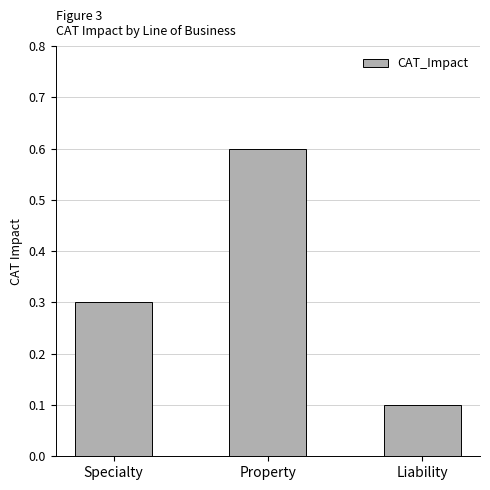

What is the sum of all values?

1.0